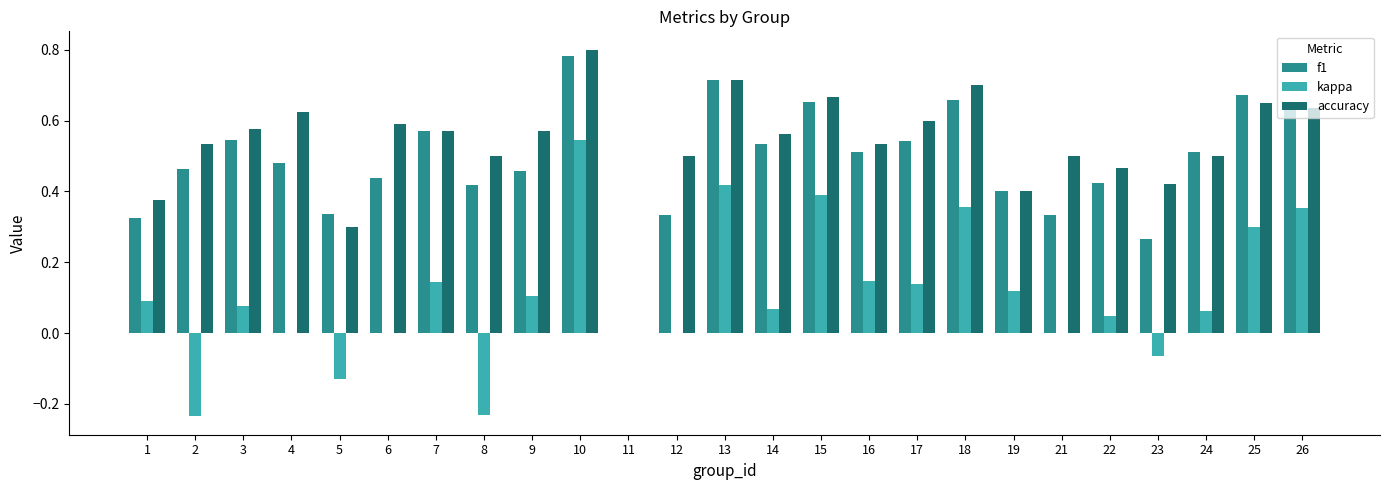

What are all the series names shown in the legend?

f1, kappa, accuracy